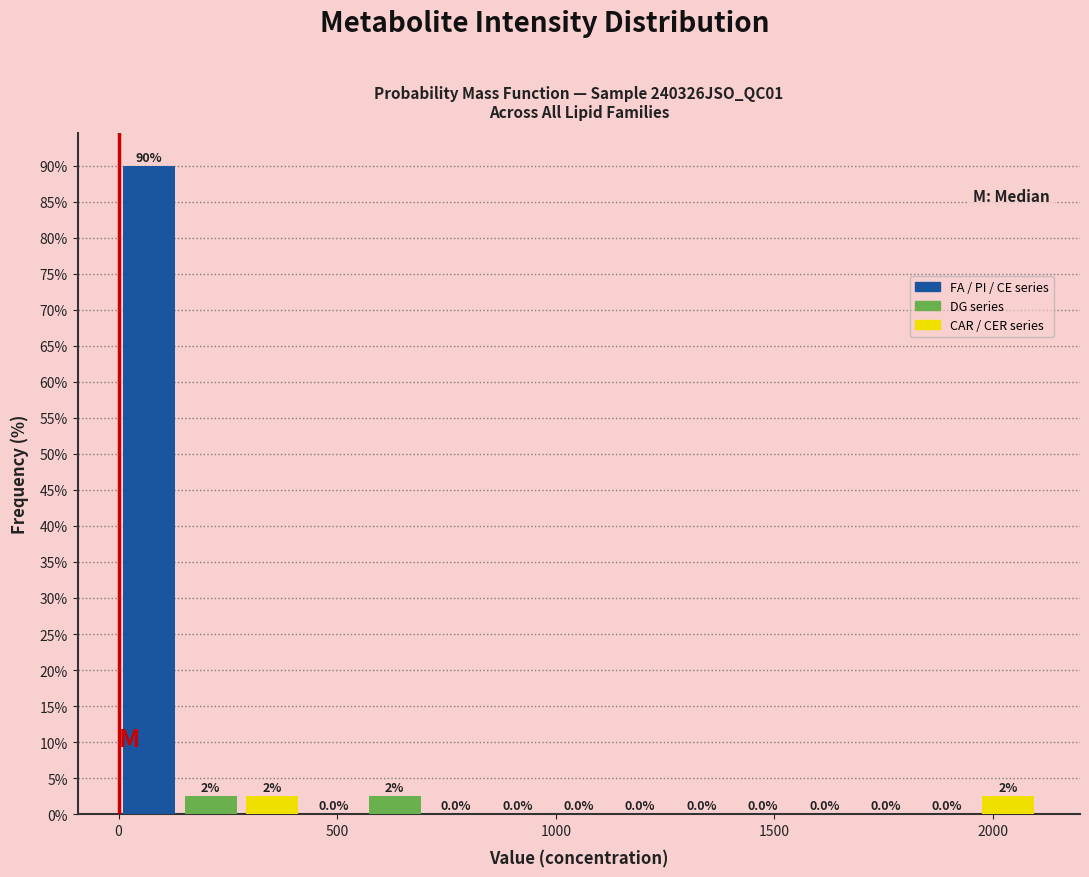

Read against the x-axis, roughly where is the centre of the tallest bar?

50